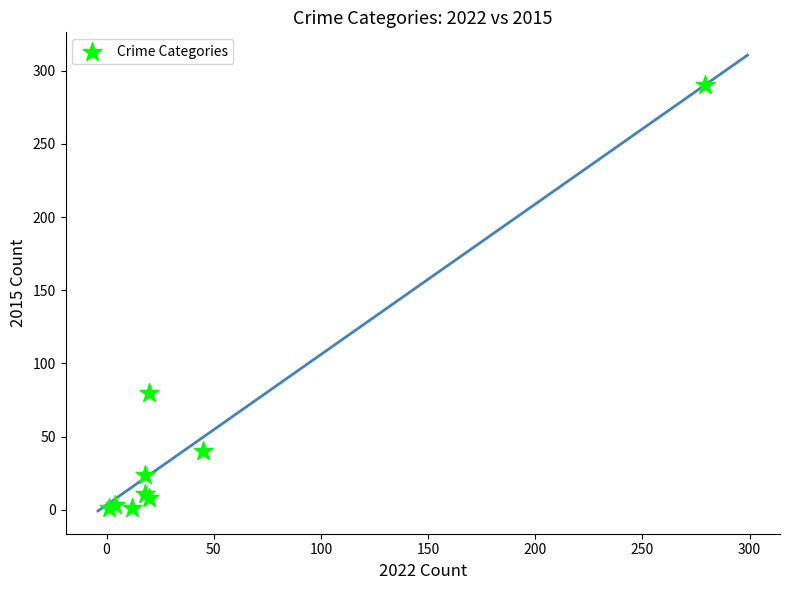

What Y value in the scatter plot is closest to 145?

80